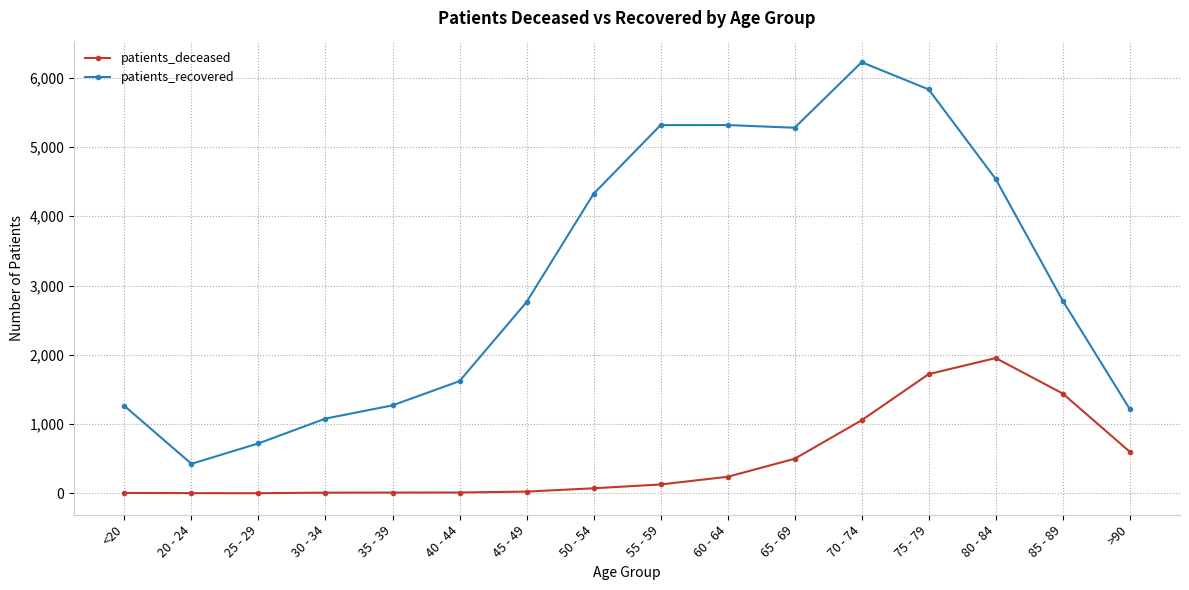

At 55 - 59, list the series in order from smallest to largest.

patients_deceased, patients_recovered